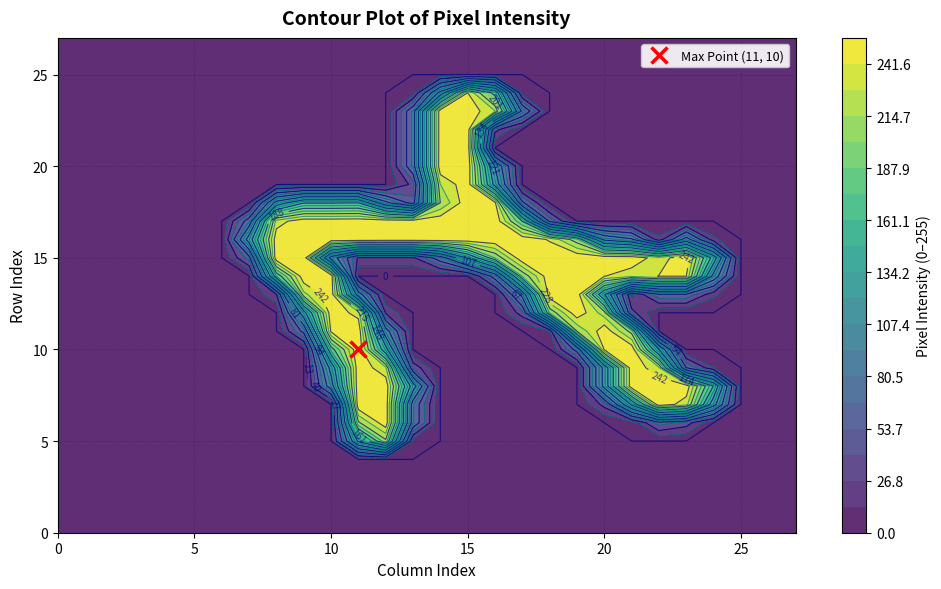

Rank the categories by row0 value from lowest to highest.

0, 1, 2, 3, 4, 5, 6, 7, 8, 9, 10, 11, 12, 13, 14, 15, 16, 17, 18, 19, 20, 21, 22, 23, 24, 25, 26, 27